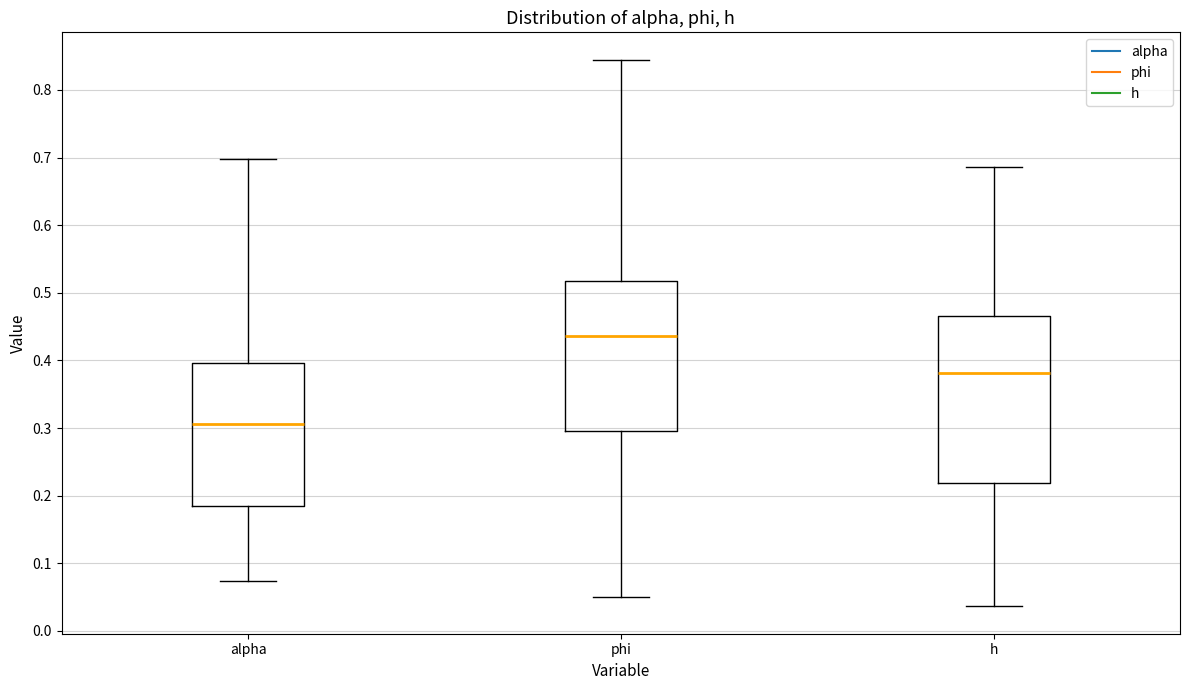

Reading left to right, read every box against the y-axis: the position of its median line, the range the box covers, and the ends of its whiskers. The values are not printed on the chart, so give them approximately, as read against the axis.

alpha: median 0.31, box 0.18 to 0.40, whiskers 0.07 to 0.70
phi: median 0.44, box 0.30 to 0.52, whiskers 0.05 to 0.84
h: median 0.38, box 0.22 to 0.47, whiskers 0.04 to 0.69